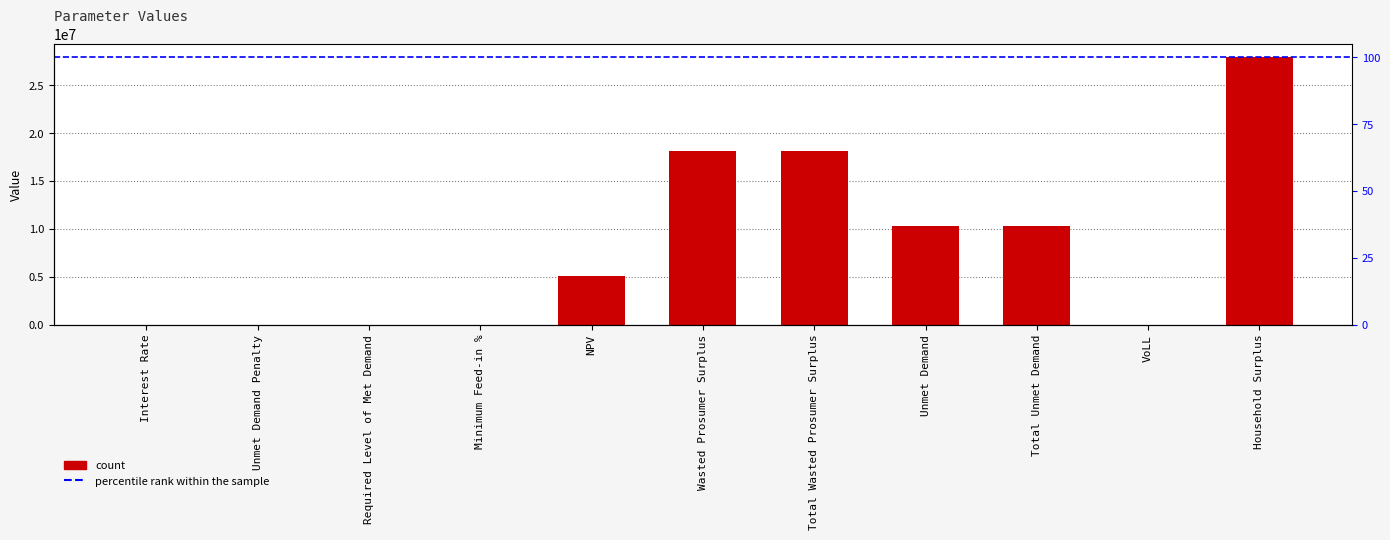

How many bars are there in total?

11